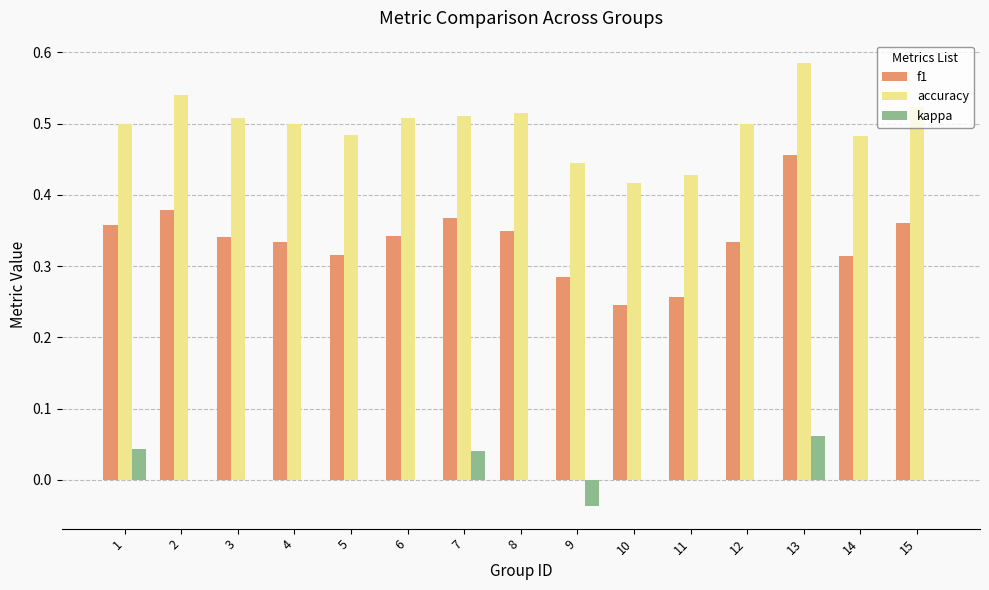

Which series has the largest total across all categories?

accuracy